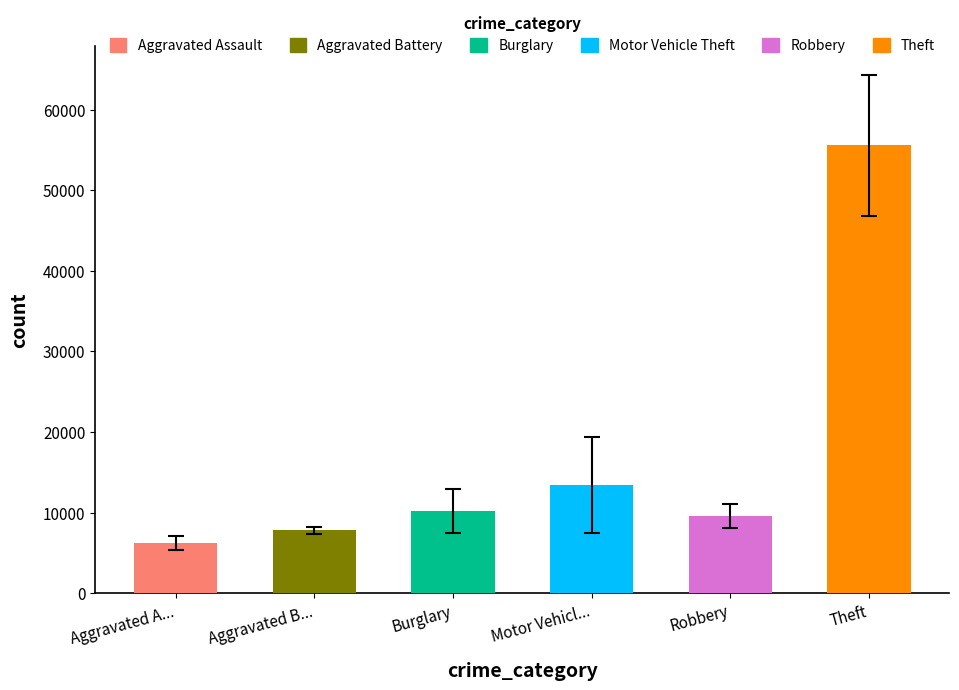

Is it true that the value at Theft is 55557.4?

True